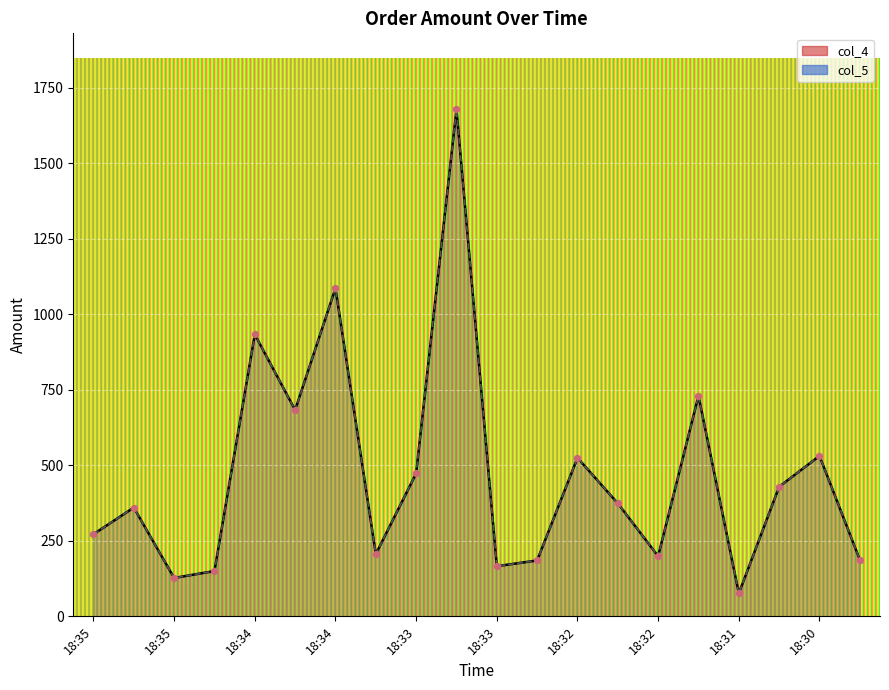

Which series contains the highest Y value?

col_4